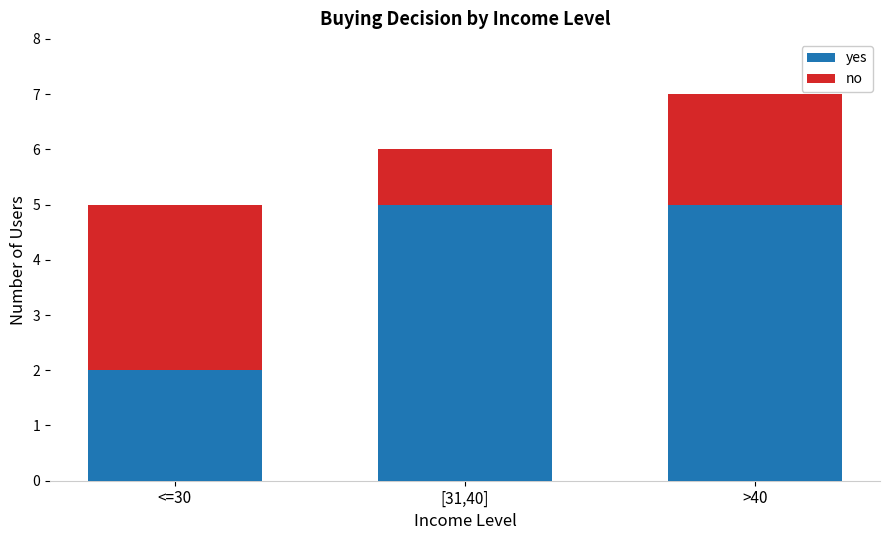

How many bars are there in total?

3